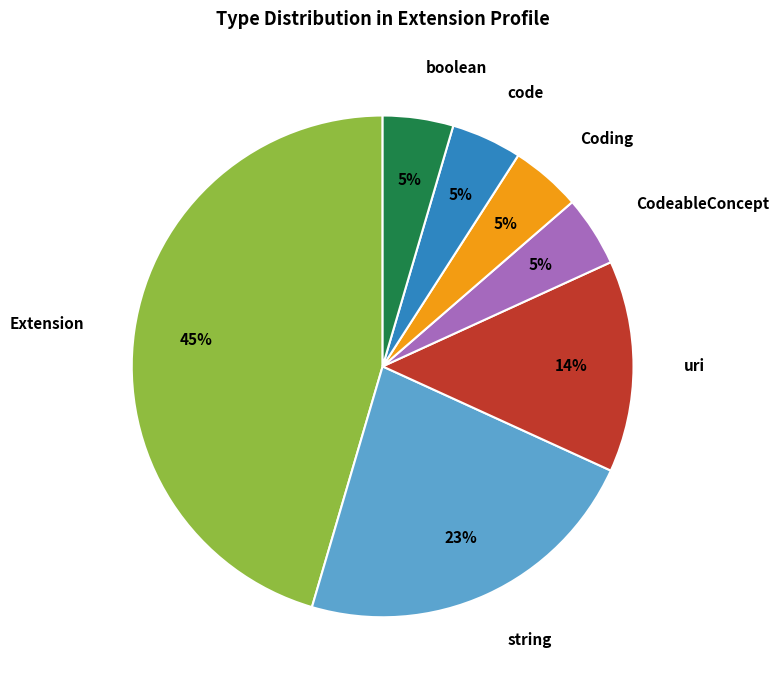

To the nearest percent, what is the average slice percentage?

14%